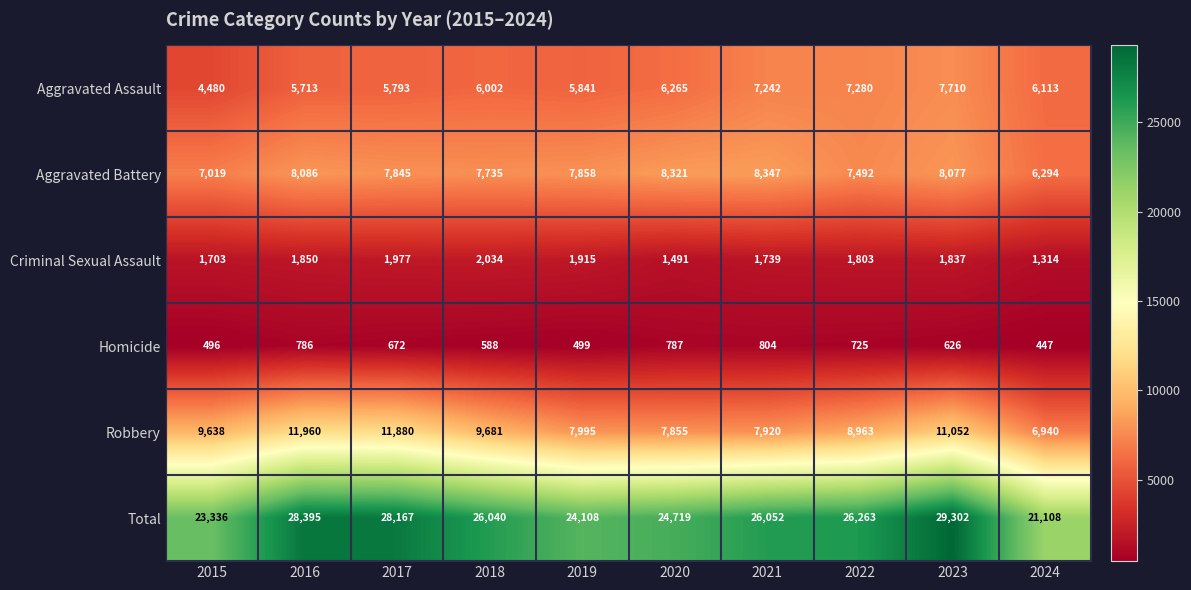

What is the maximum value shown in the chart?

29302